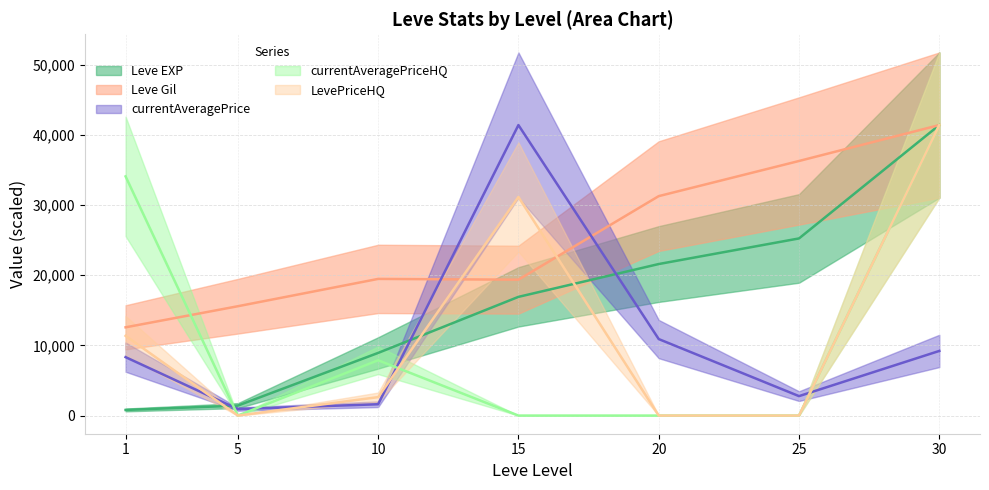

At which label is currentAveragePrice closest to 21166?

20